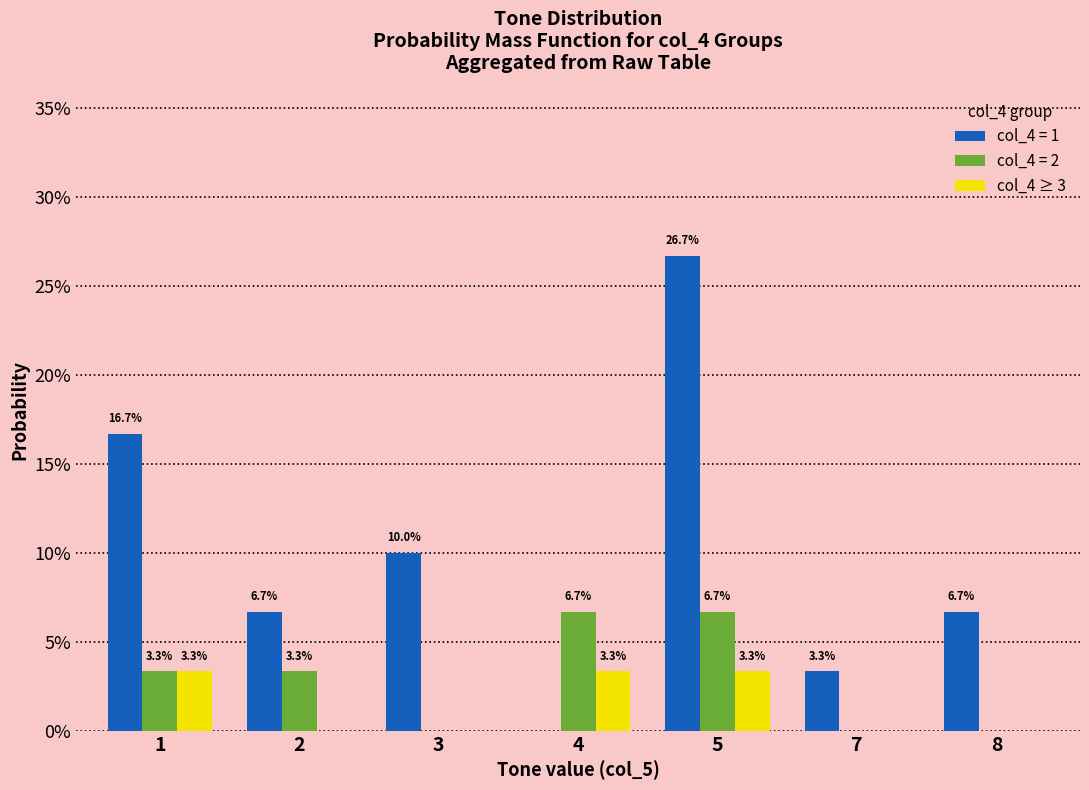

What are all the series names shown in the legend?

col_4 = 1, col_4 = 2, col_4 ≥ 3